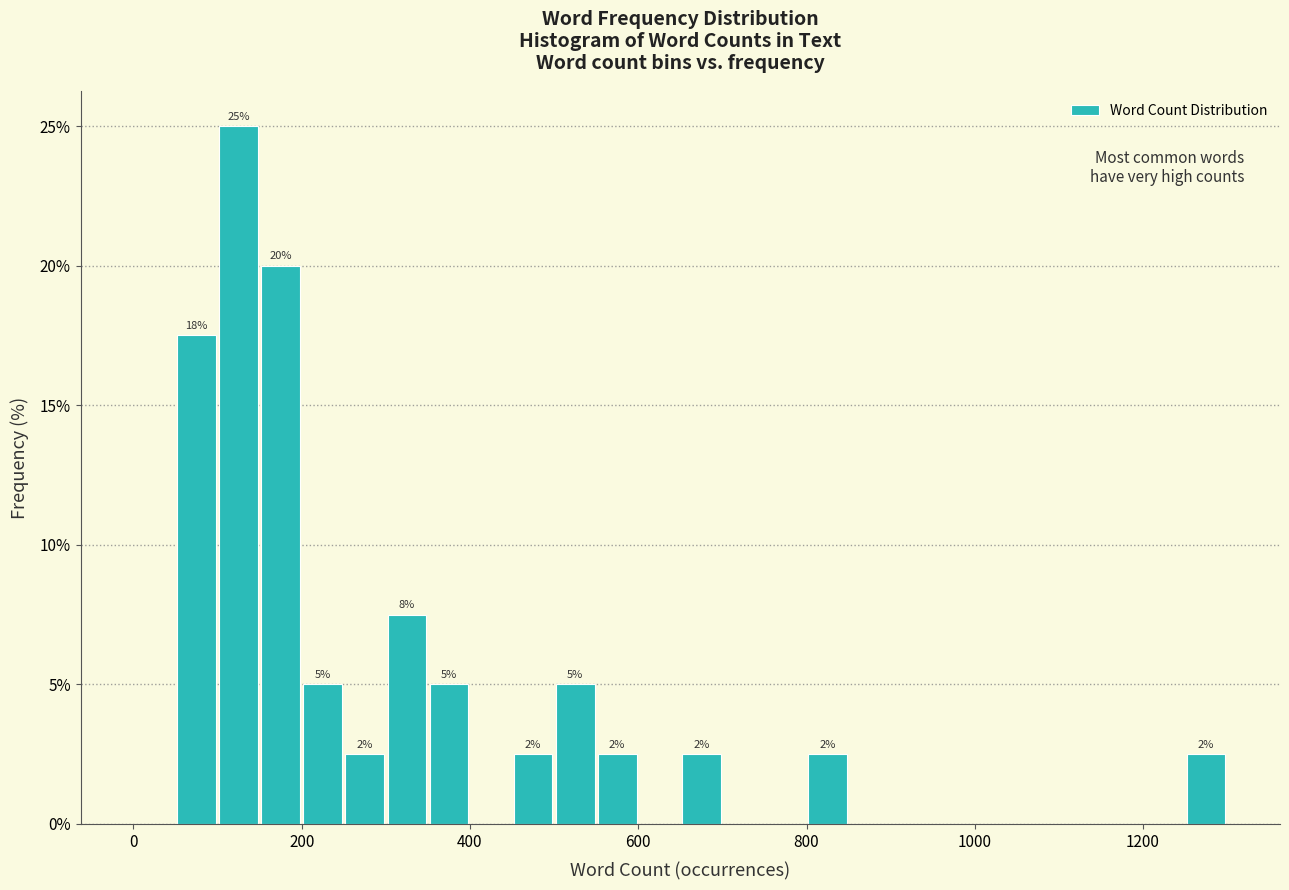

Read against the x-axis, roughly where is the centre of the tallest bar?

120